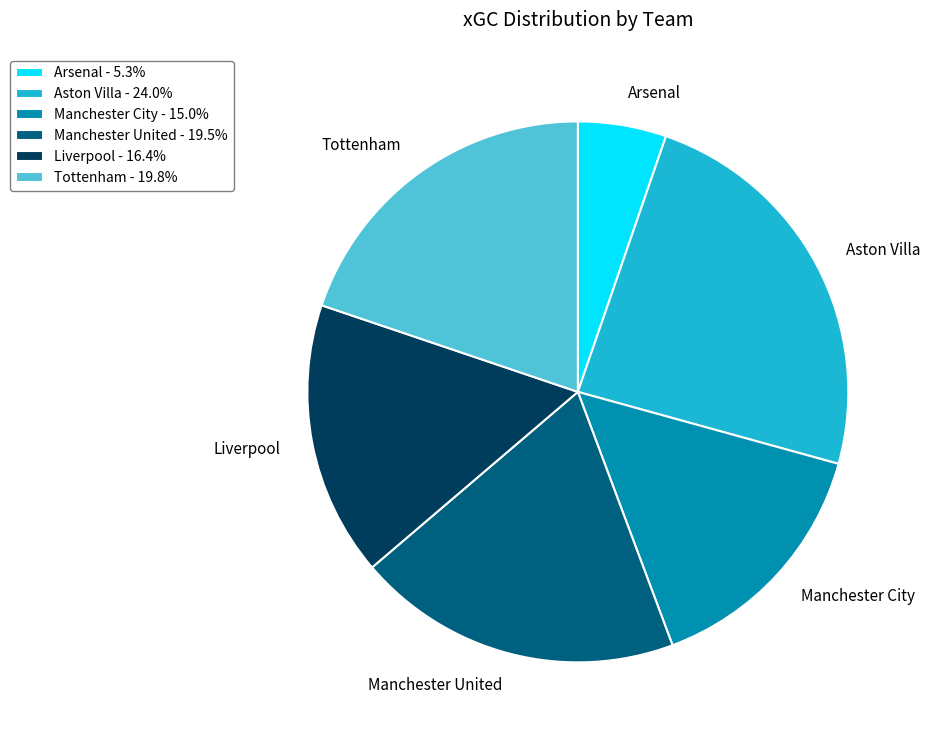

What is the ratio of the value at Manchester City to the value at Manchester United?

0.8